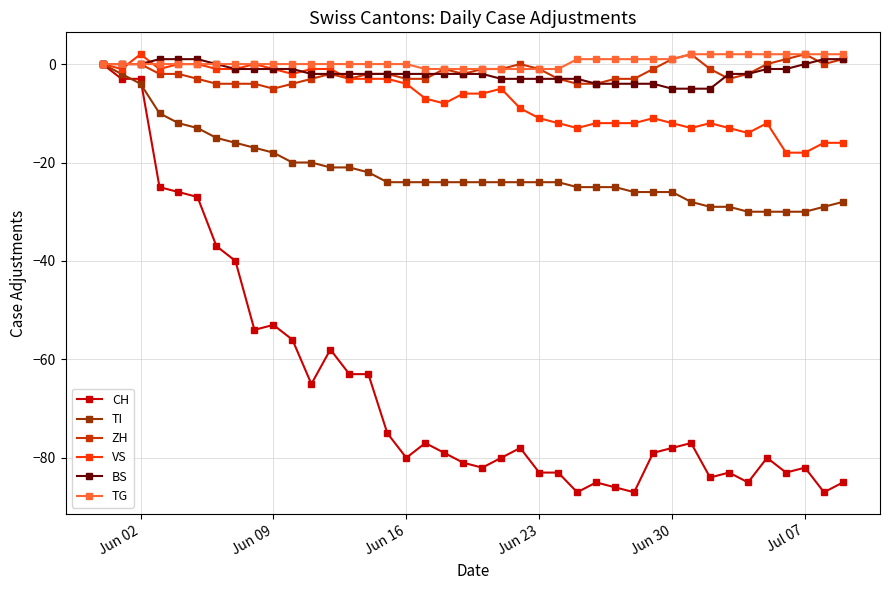

Reading left to right, list all the values displayed in this chart.

CH: 0	-3	-3	-25	-26	-27	-37	-40	-54	-53	-56	-65	-58	-63	-63	-75	-80	-77	-79	-81	-82	-80	-78	-83	-83	-87	-85	-86	-87	-79	-78	-77	-84	-83	-85	-80	-83	-82	-87	-85
TI: 0	-2	-4	-10	-12	-13	-15	-16	-17	-18	-20	-20	-21	-21	-22	-24	-24	-24	-24	-24	-24	-24	-24	-24	-24	-25	-25	-25	-26	-26	-26	-28	-29	-29	-30	-30	-30	-30	-29	-28
ZH: 0	0	0	-2	-2	-3	-4	-4	-4	-5	-4	-3	-2	-3	-2	-2	-3	-3	-1	-2	-1	-1	0	-1	-3	-4	-4	-3	-3	-1	1	2	-1	-3	-2	0	1	2	0	1
VS: 0	-1	2	-1	0	0	-1	-1	0	-1	-2	-1	-1	-3	-3	-3	-4	-7	-8	-6	-6	-5	-9	-11	-12	-13	-12	-12	-12	-11	-12	-13	-12	-13	-14	-12	-18	-18	-16	-16
BS: 0	0	0	1	1	1	0	-1	-1	-1	-1	-2	-2	-2	-2	-2	-2	-2	-2	-2	-2	-3	-3	-3	-3	-3	-4	-4	-4	-4	-5	-5	-5	-2	-2	-1	-1	0	1	1
TG: 0	0	0	0	0	0	0	0	0	0	0	0	0	0	0	0	0	-1	-1	-1	-1	-1	-1	-1	-1	1	1	1	1	1	1	2	2	2	2	2	2	2	2	2